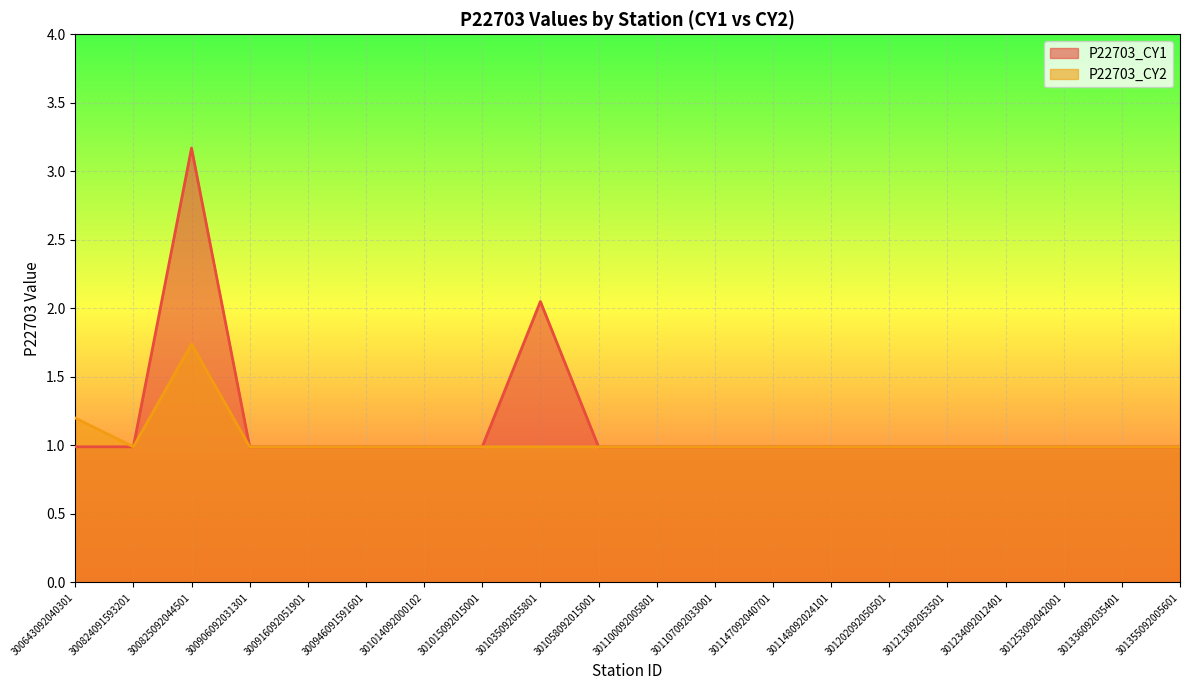

What is the highest value of the P22703_CY2 series?

1.7